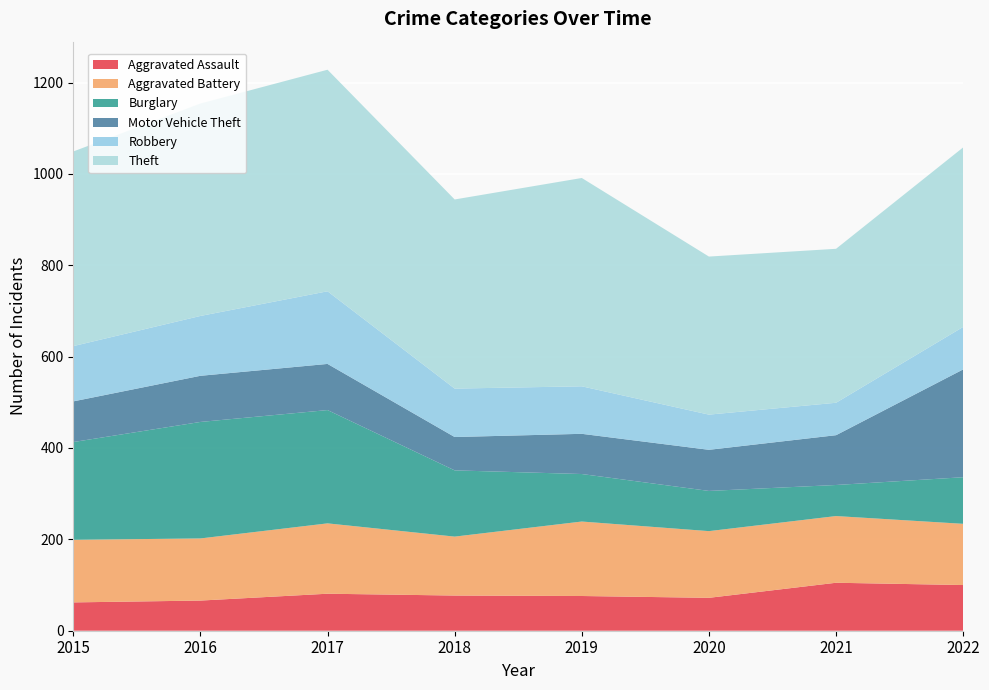

Reading left to right, transcribe all the data shown in this chart.

Aggravated Assault: 2015=62	2016=66	2017=81	2018=77	2019=76	2020=72	2021=105	2022=100
Aggravated Battery: 2015=137	2016=136	2017=154	2018=129	2019=163	2020=146	2021=146	2022=134
Burglary: 2015=214	2016=255	2017=248	2018=145	2019=104	2020=88	2021=68	2022=102
Motor Vehicle Theft: 2015=89	2016=101	2017=101	2018=73	2019=88	2020=90	2021=109	2022=236
Robbery: 2015=121	2016=131	2017=159	2018=106	2019=104	2020=77	2021=71	2022=93
Theft: 2015=426	2016=465	2017=485	2018=414	2019=456	2020=346	2021=337	2022=393